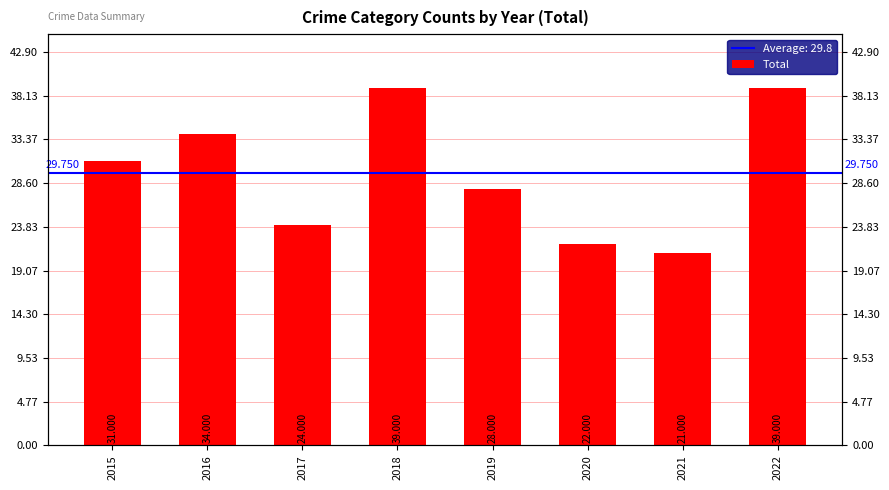

Does the chart contain stacked bars?

No